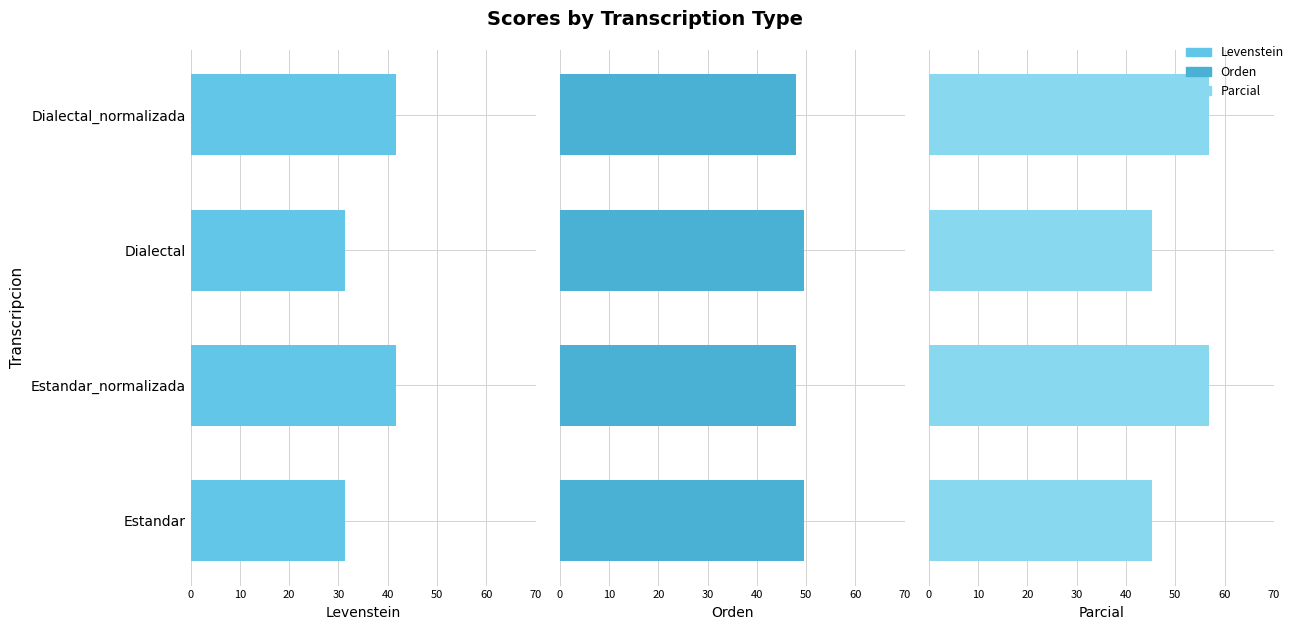

Between Estandar_normalizada and Dialectal, which series saw the biggest shift?

Parcial